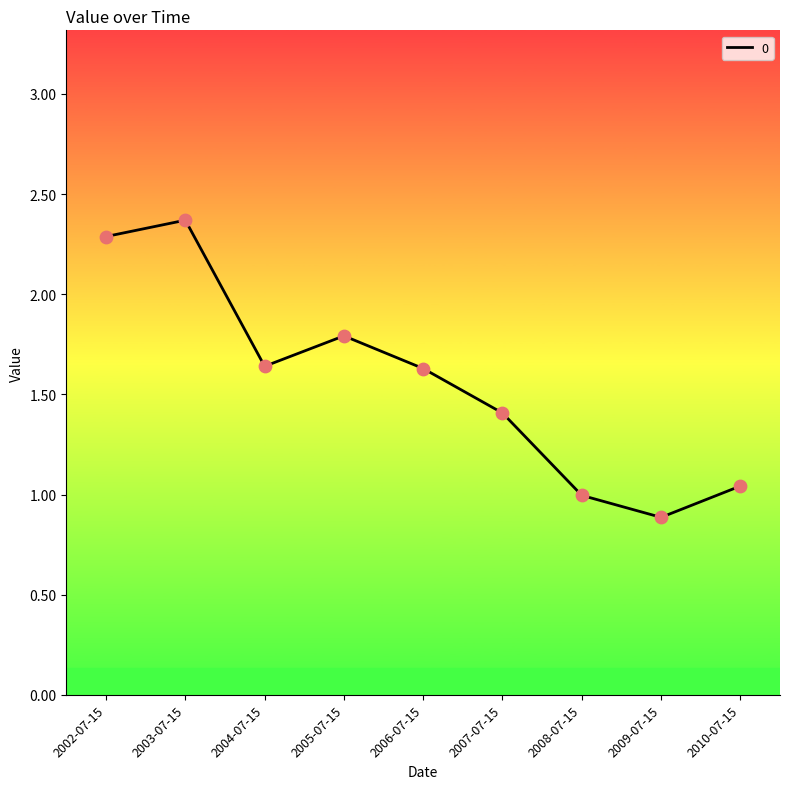

Between 2009-07-15 and 2006-07-15, which is larger?

2006-07-15